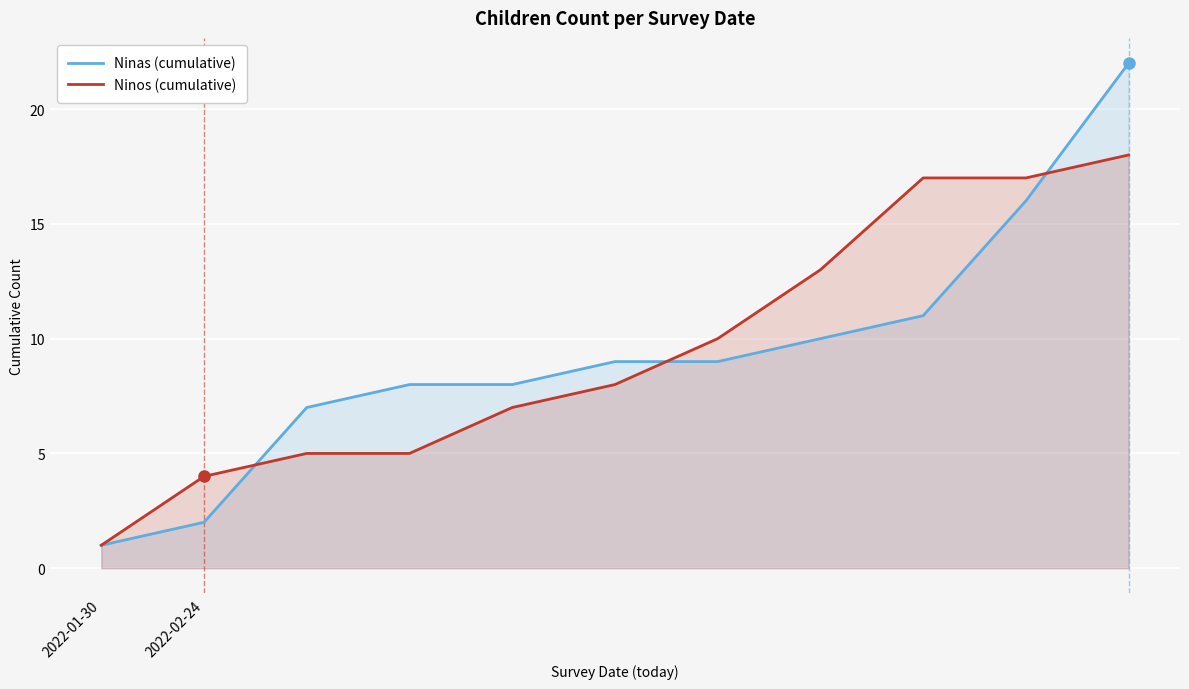

Reading left to right, extract all data points from this chart.

Ninas (cumulative): 1	2	7	8	8	9	9	10	11	16	22
Ninos (cumulative): 1	4	5	5	7	8	10	13	17	17	18